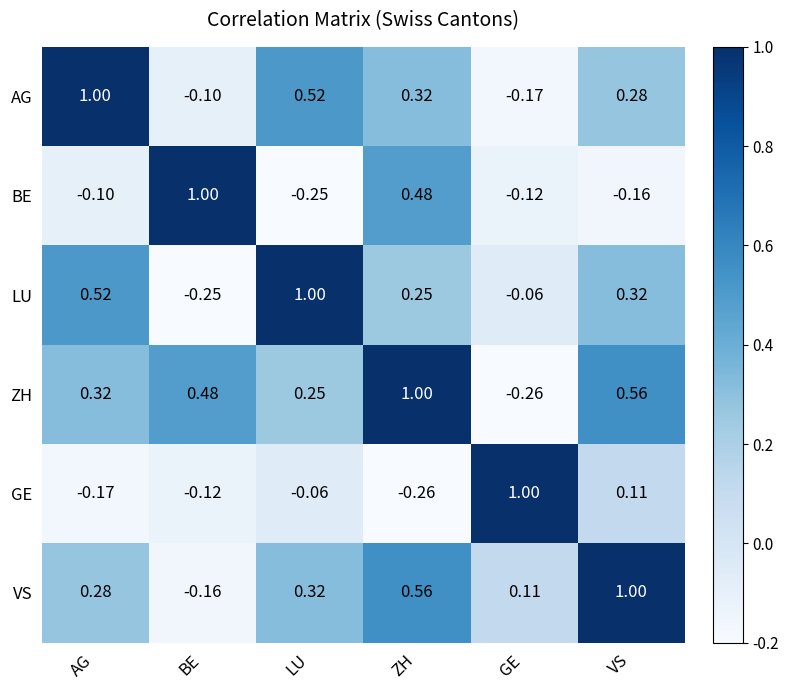

Where is LU nearest to the value 0?

GE